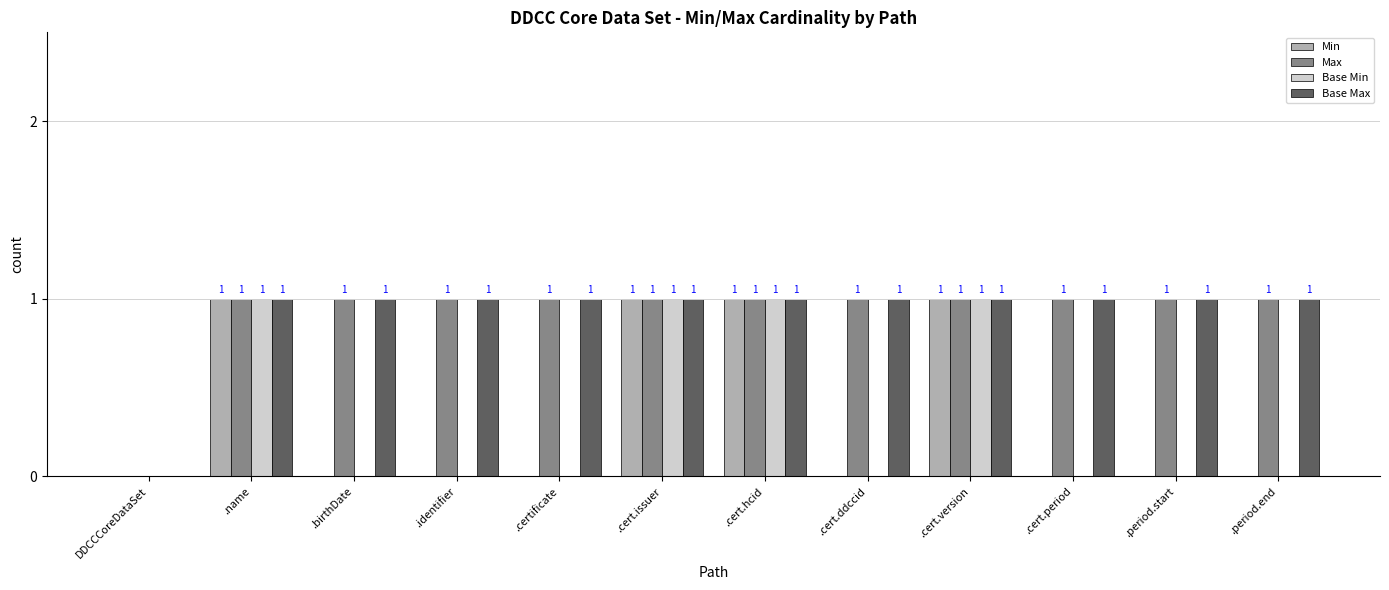

Reading left to right, transcribe all the data shown in this chart.

Min: DDCCCoreDataSet=0	.name=1	.birthDate=0	.identifier=0	.certificate=0	.cert.issuer=1	.cert.hcid=1	.cert.ddccid=0	.cert.version=1	.cert.period=0	.period.start=0	.period.end=0
Max: DDCCCoreDataSet=0	.name=1	.birthDate=1	.identifier=1	.certificate=1	.cert.issuer=1	.cert.hcid=1	.cert.ddccid=1	.cert.version=1	.cert.period=1	.period.start=1	.period.end=1
Base Min: DDCCCoreDataSet=0	.name=1	.birthDate=0	.identifier=0	.certificate=0	.cert.issuer=1	.cert.hcid=1	.cert.ddccid=0	.cert.version=1	.cert.period=0	.period.start=0	.period.end=0
Base Max: DDCCCoreDataSet=0	.name=1	.birthDate=1	.identifier=1	.certificate=1	.cert.issuer=1	.cert.hcid=1	.cert.ddccid=1	.cert.version=1	.cert.period=1	.period.start=1	.period.end=1